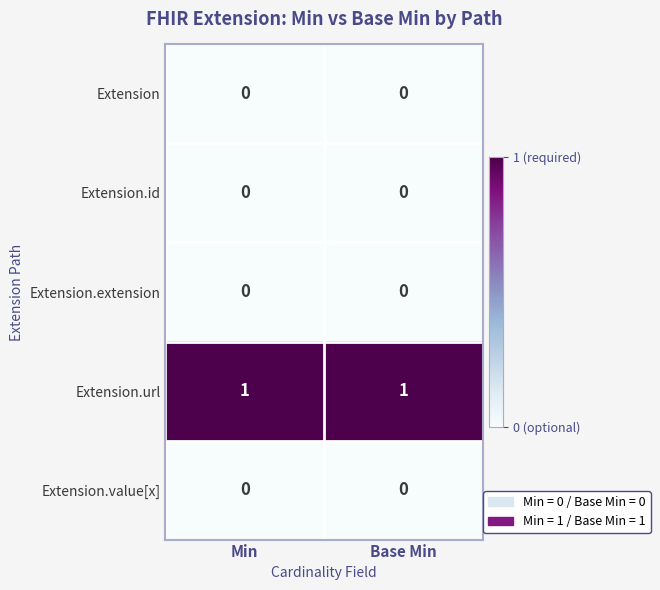

The value of Extension at Base Min is 0. True or false?

True